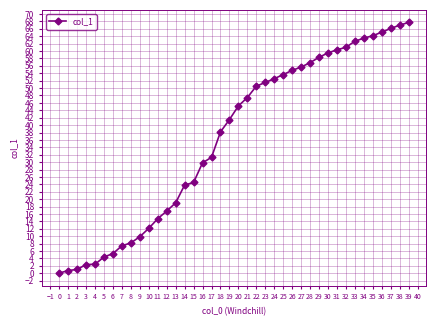

True or false: the data shows 17.4 at 33.

False